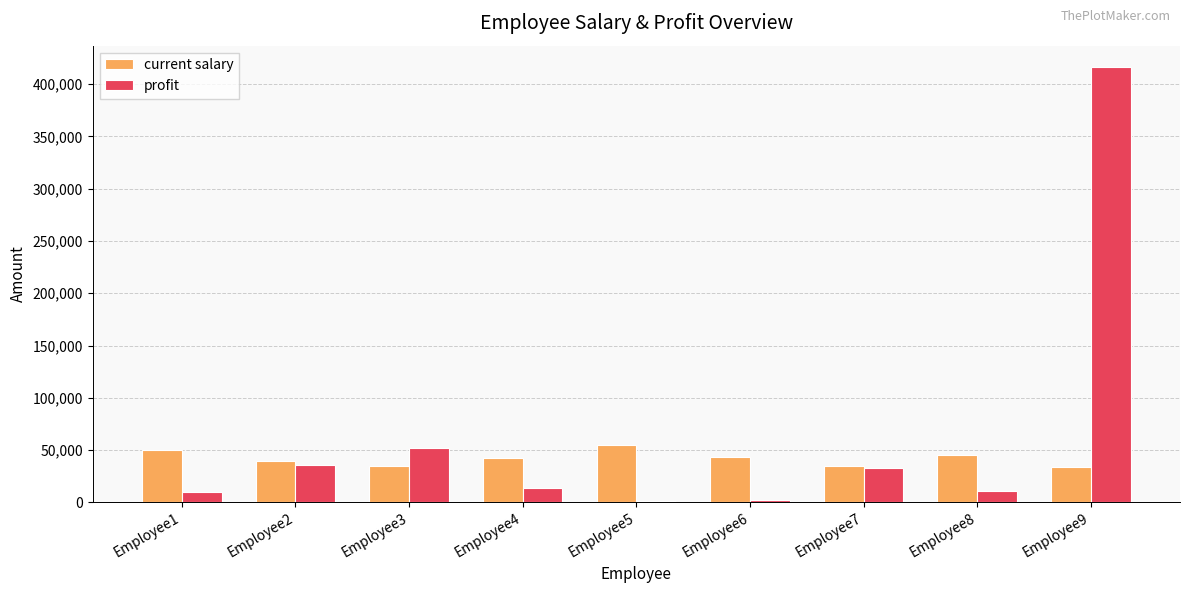

What is the maximum value shown in the chart?

416000